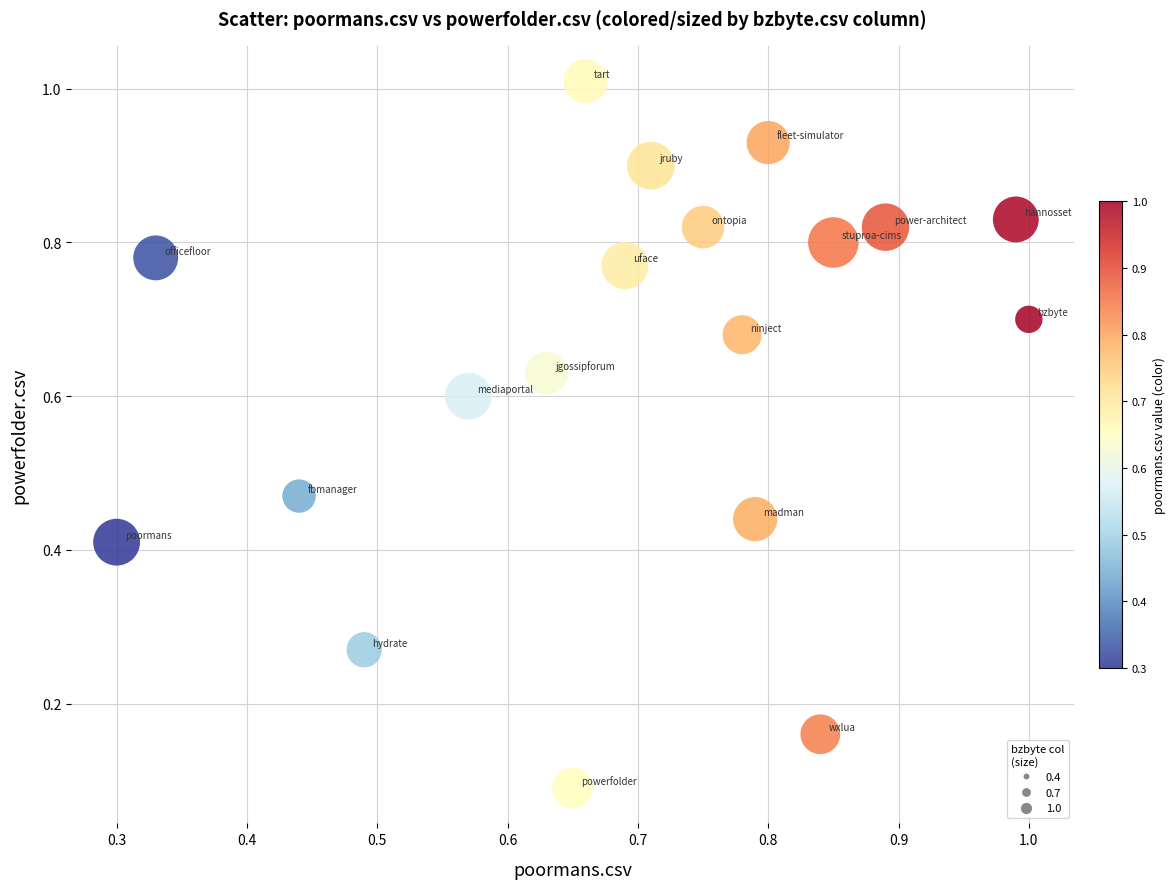

How many data points are displayed?

19